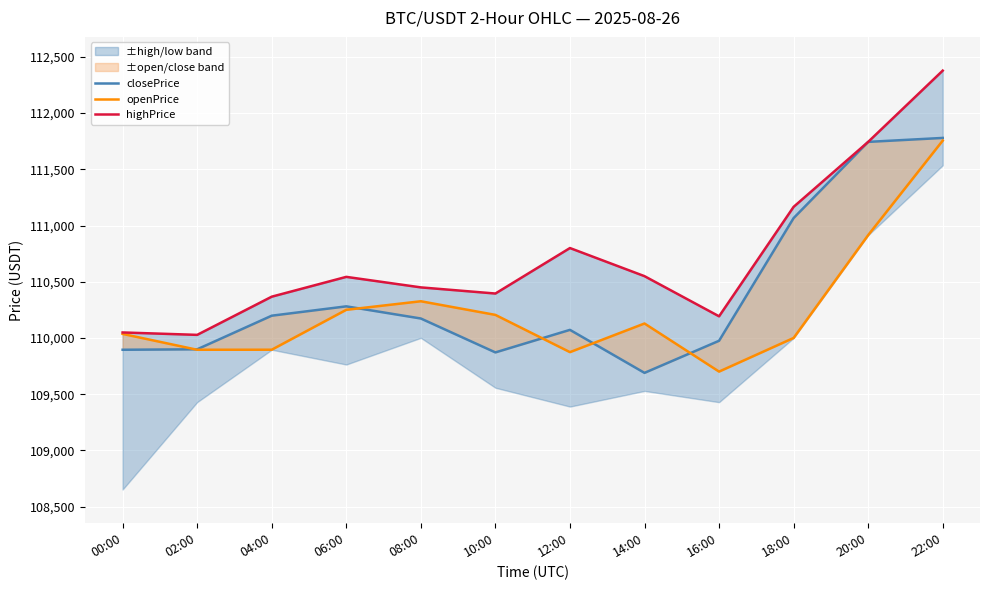

What is the sum of the openPrice values at 08:00 and 04:00?

220222.5